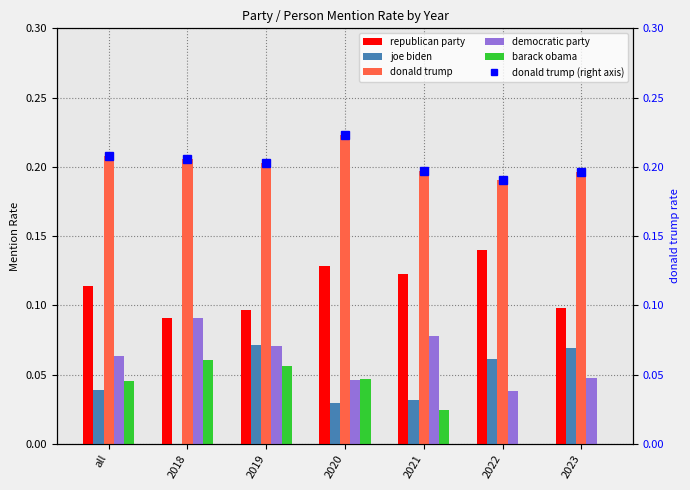

What is the difference between the maximum and minimum values in the democratic party series?

0.1